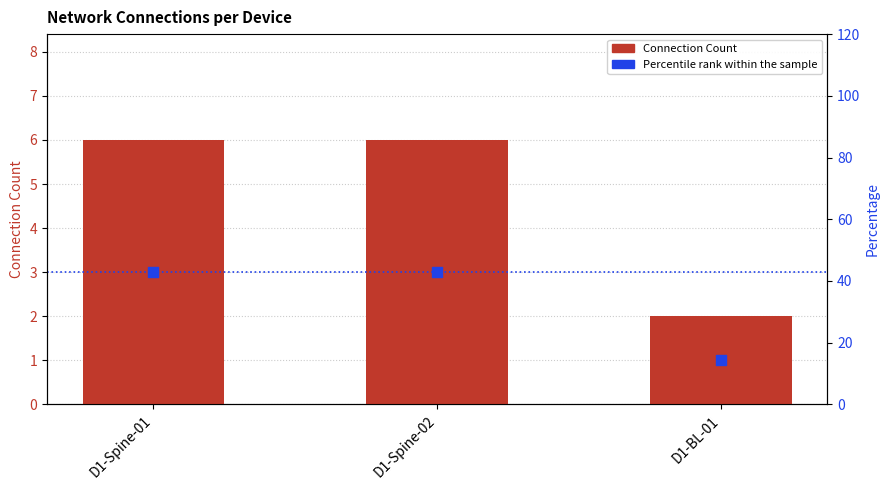

At how many categories does at least one series exceed 16?

2